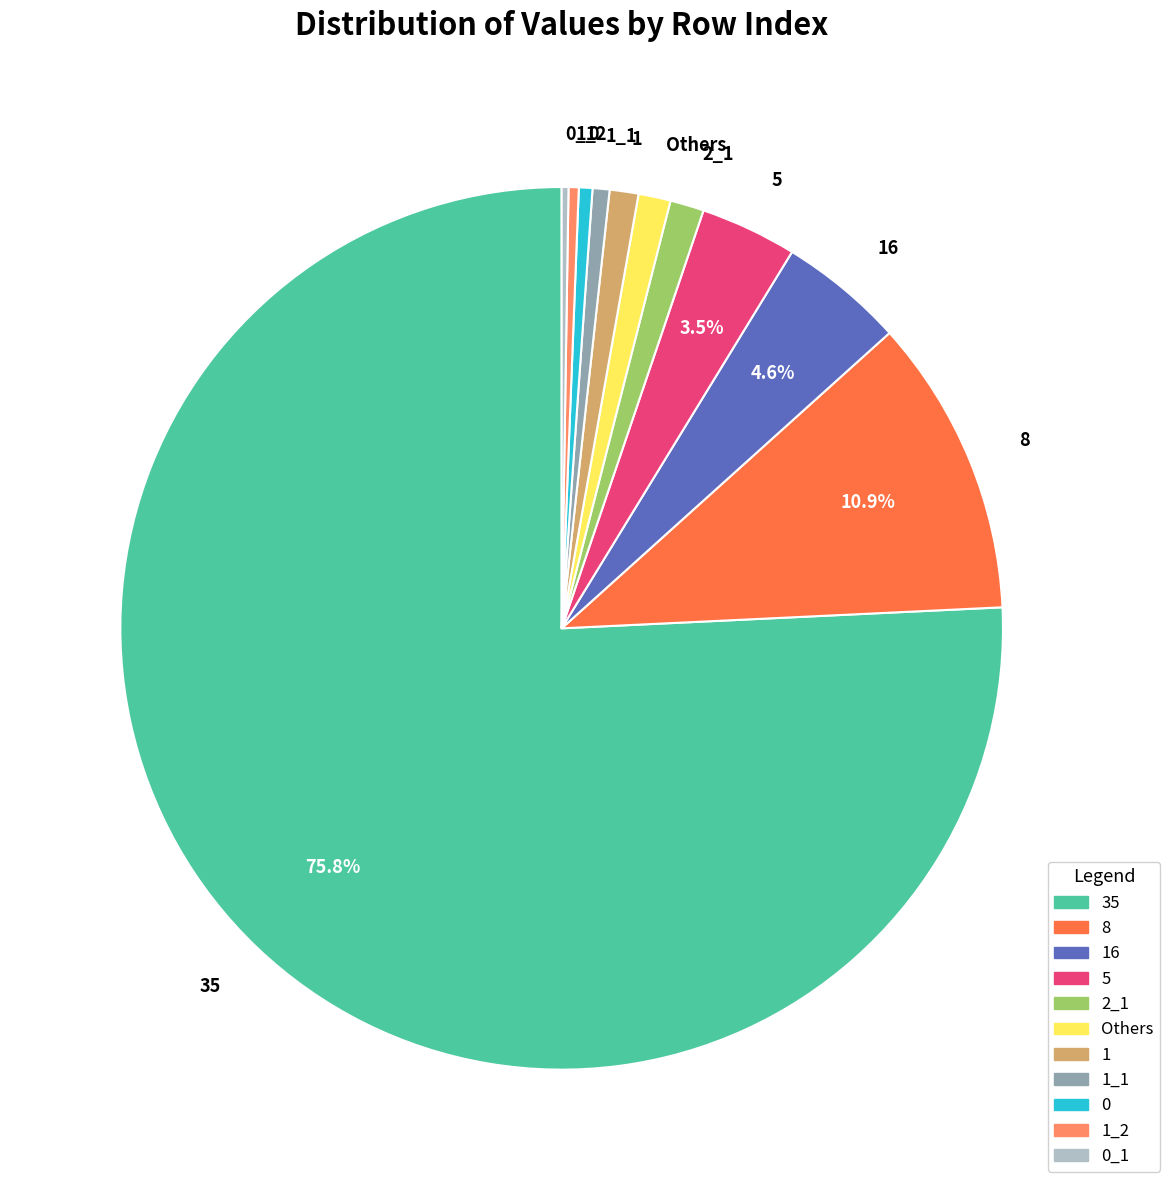

Which has a higher value, 8 or 0?

8